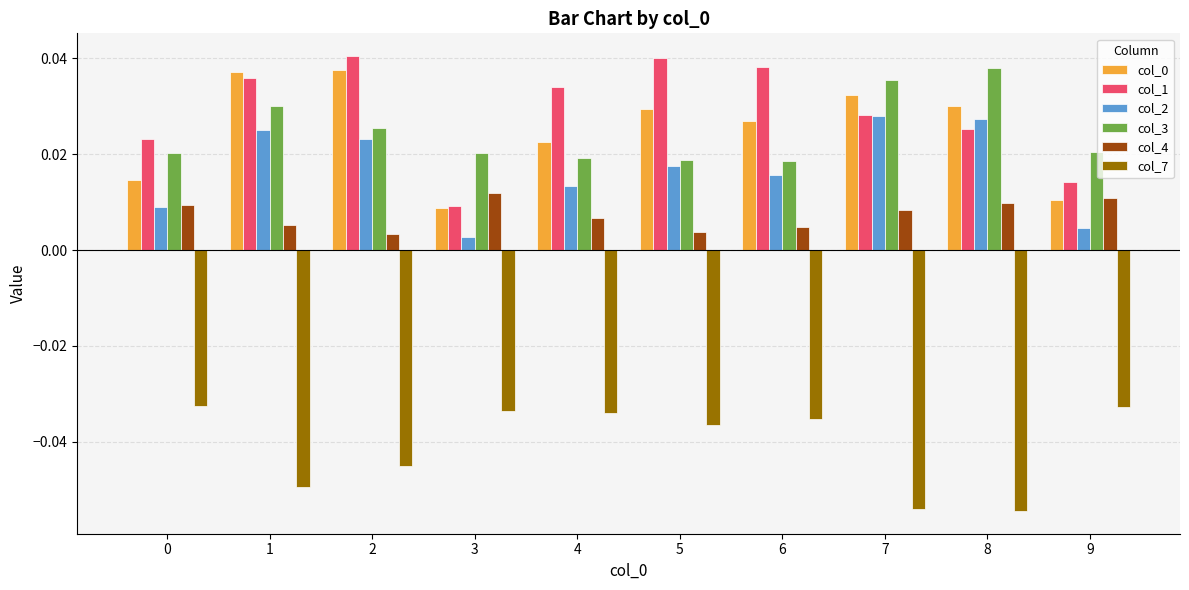

Which series has the largest total across all categories?

col_1